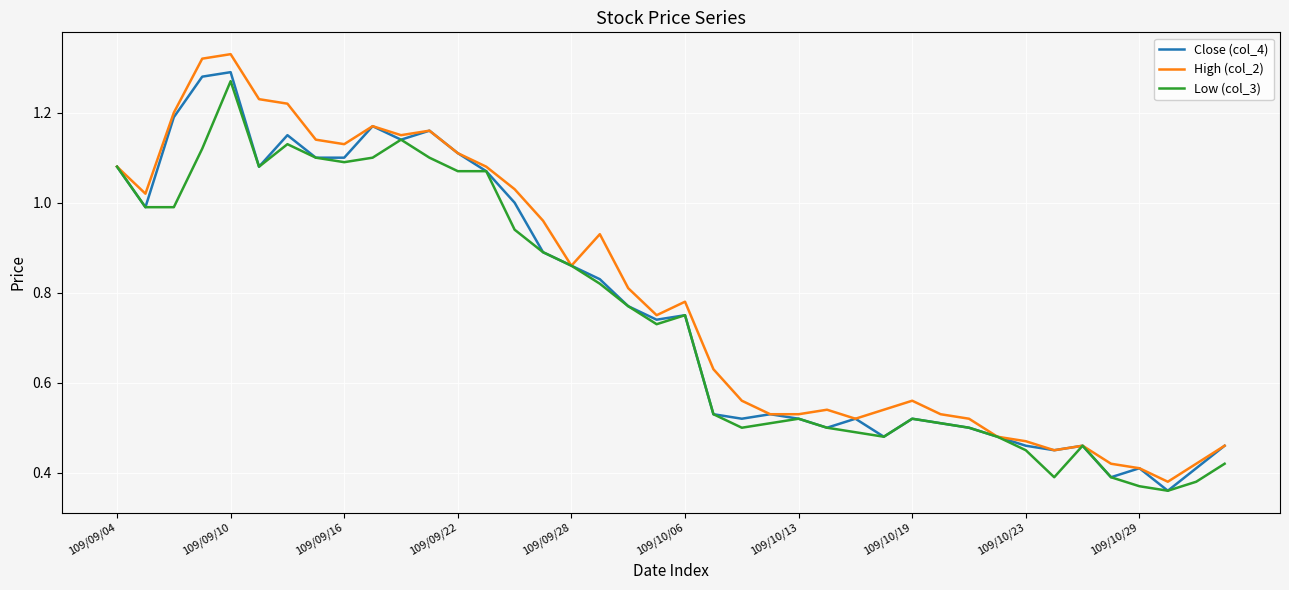

What is the sum of all Low (col_3) values?

29.9